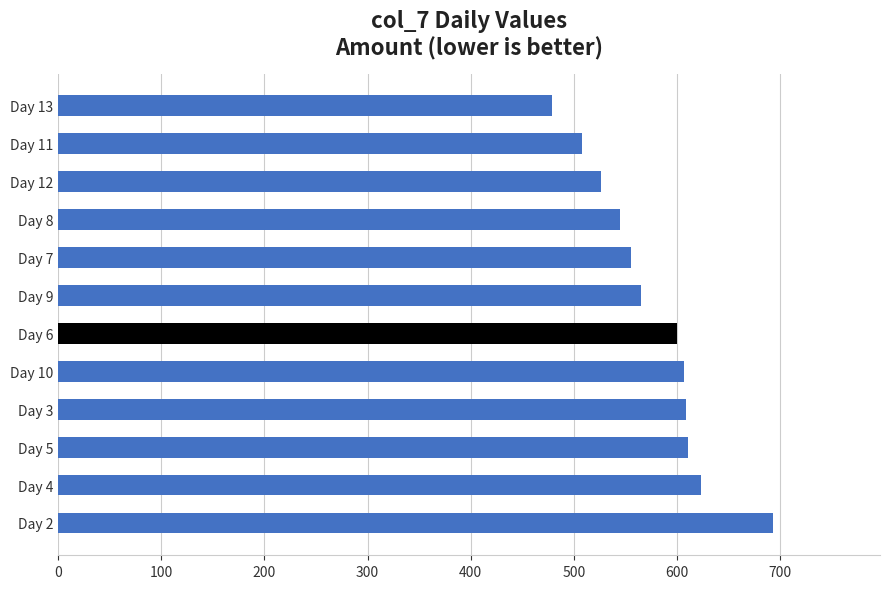

Which has a higher value, Day 6 or Day 9?

Day 6